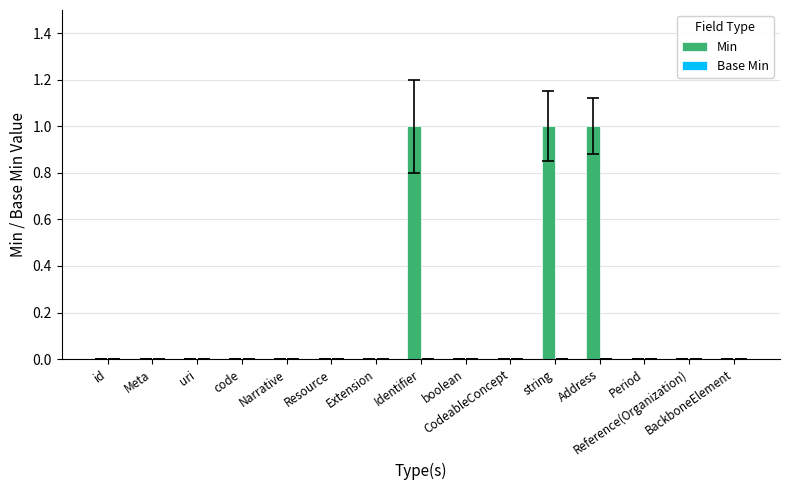

What is the sum of all values?

3